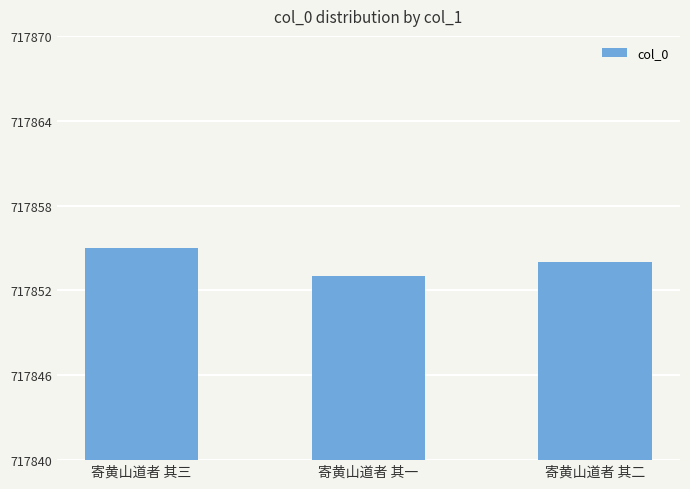

True or false: the data shows 1172022 at 寄黄山道者 其二.

False